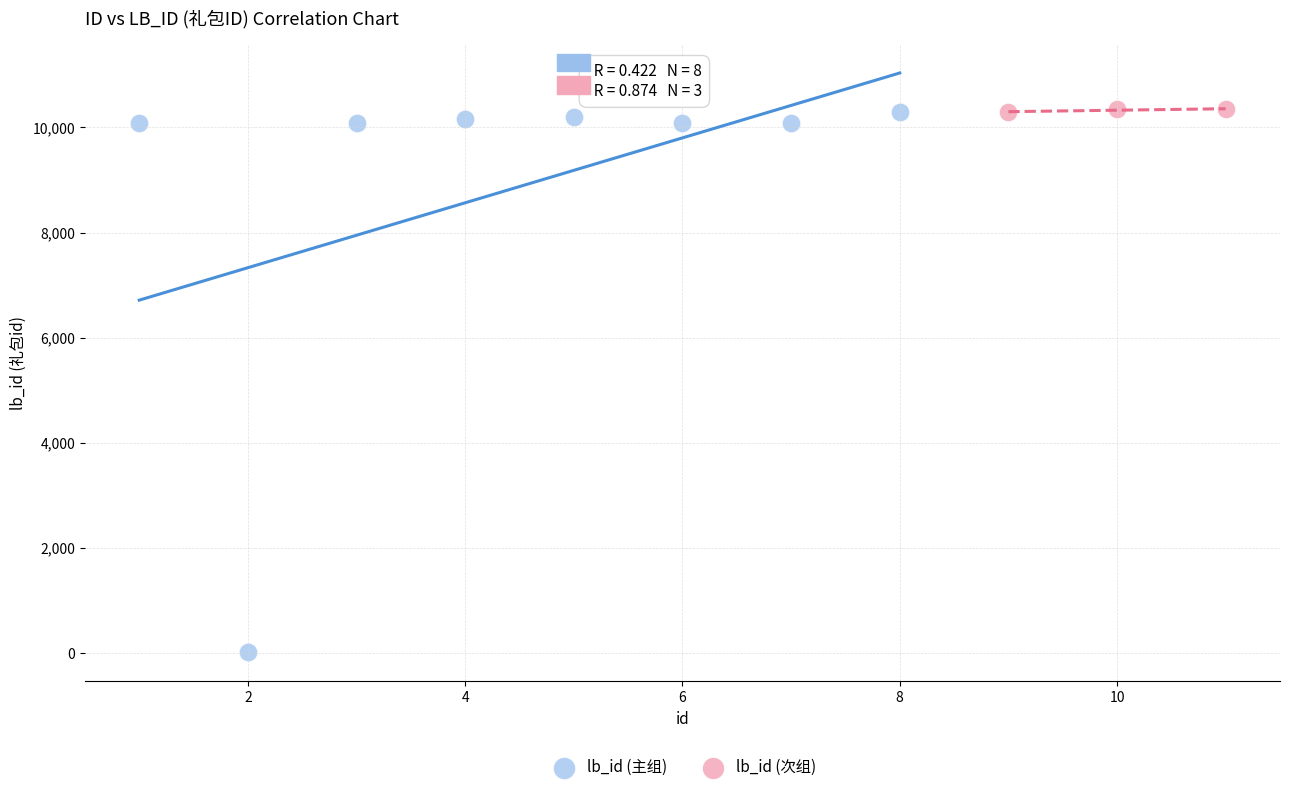

Which series has the widest spread of Y values?

lb_id (主组)